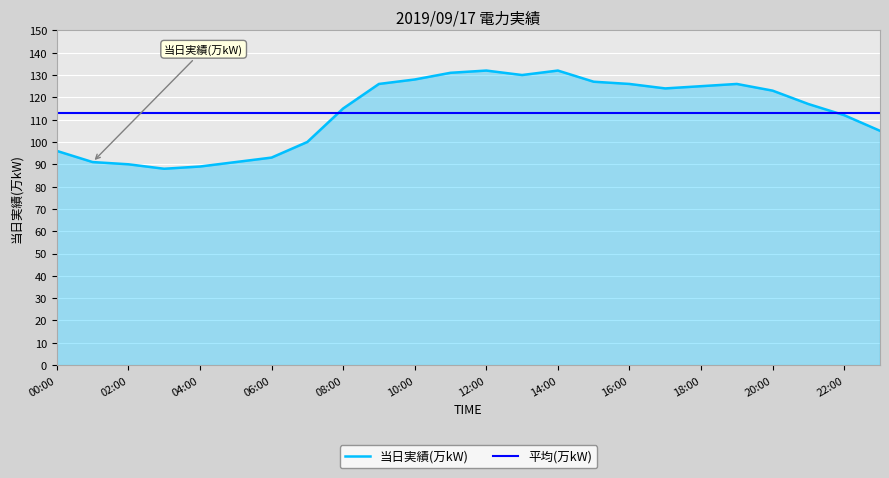

How many lines are shown in the chart?

2